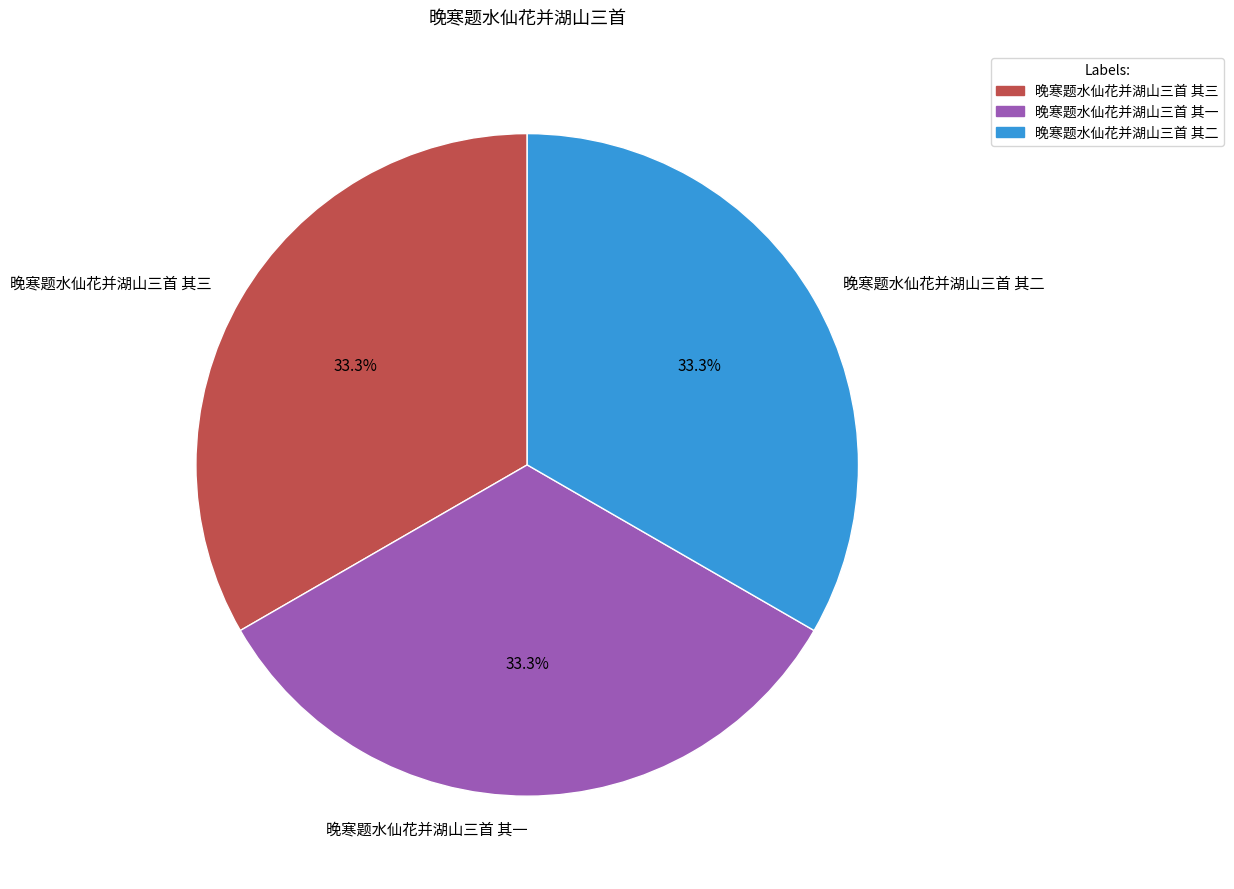

Is there a majority slice in this chart?

No